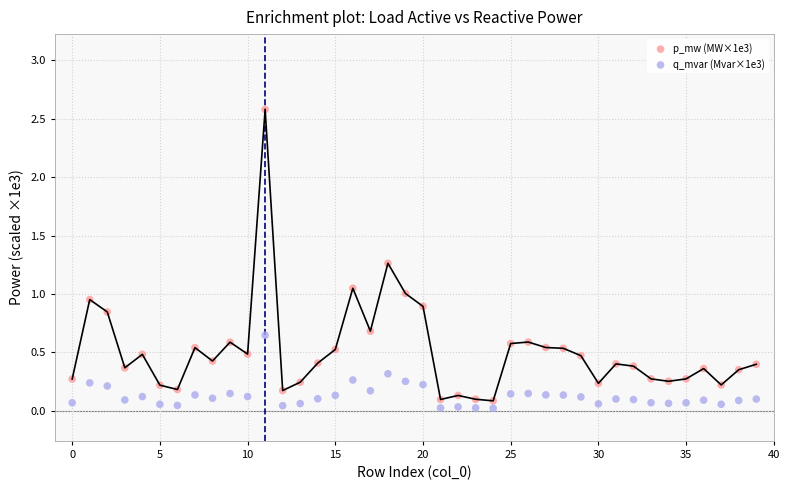

Across all data points, what is the range of Y values (max minus min)?

2.6